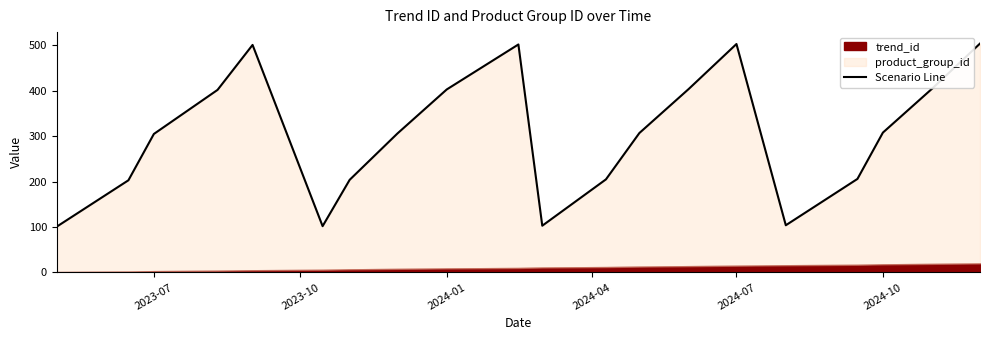

What is the sum of all values?

6078